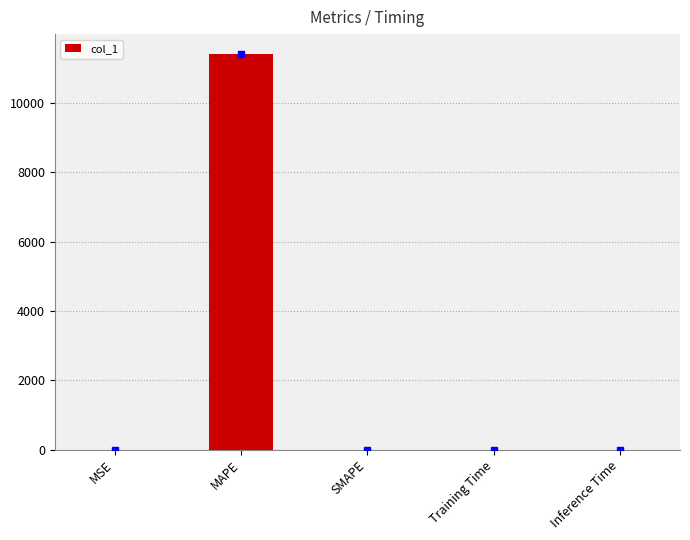

At which category does the chart reach its minimum across all series?

SMAPE